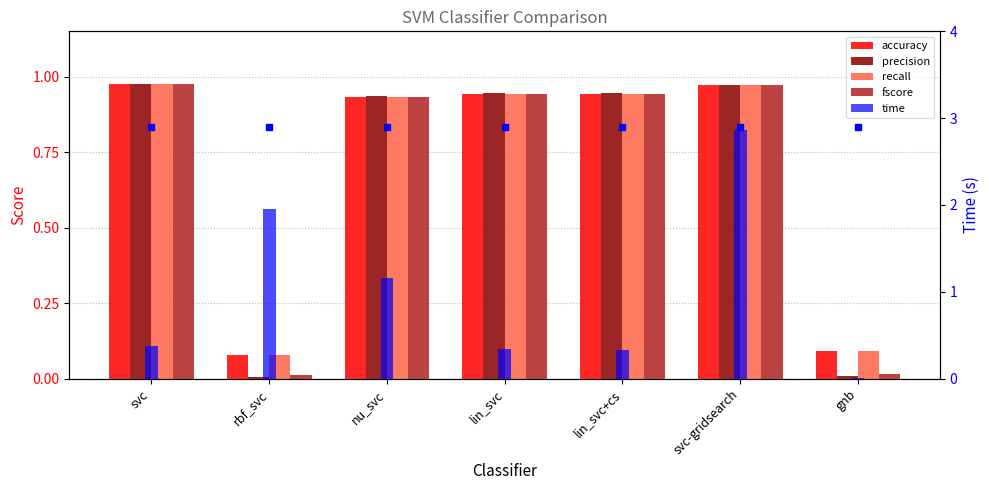

What is the average value of the recall series?

0.7